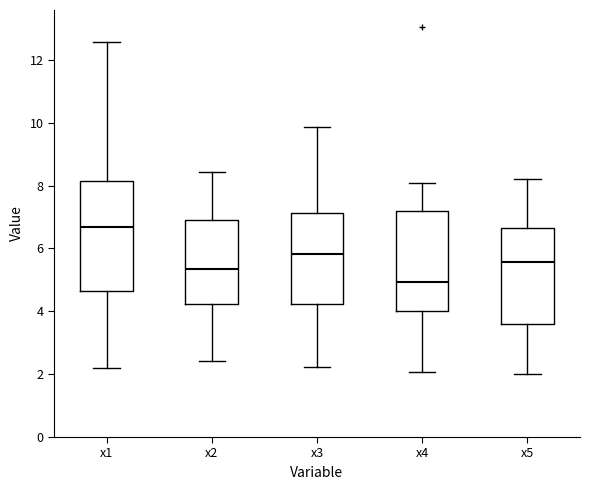

Which box has the lowest median line?

x4